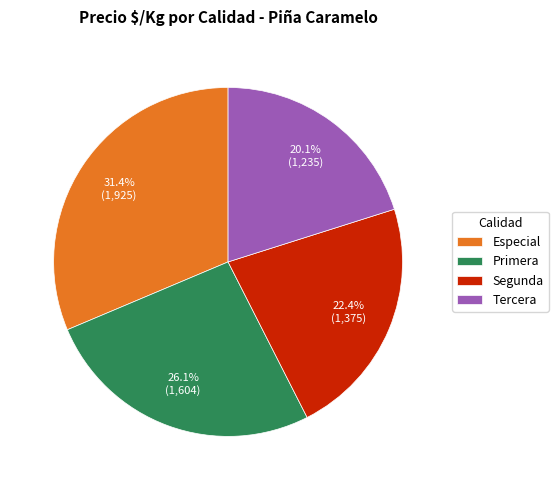

To the nearest percent, what portion does Primera represent?

26%